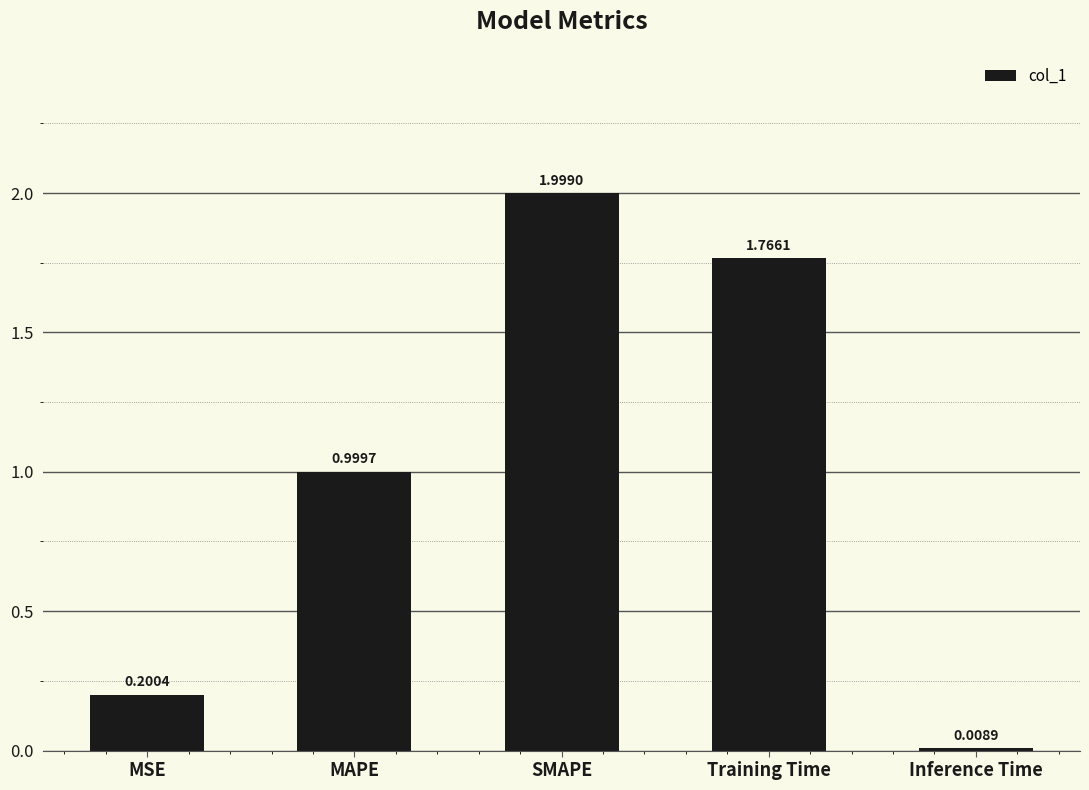

What is the change in value from SMAPE to Training Time?

-0.2